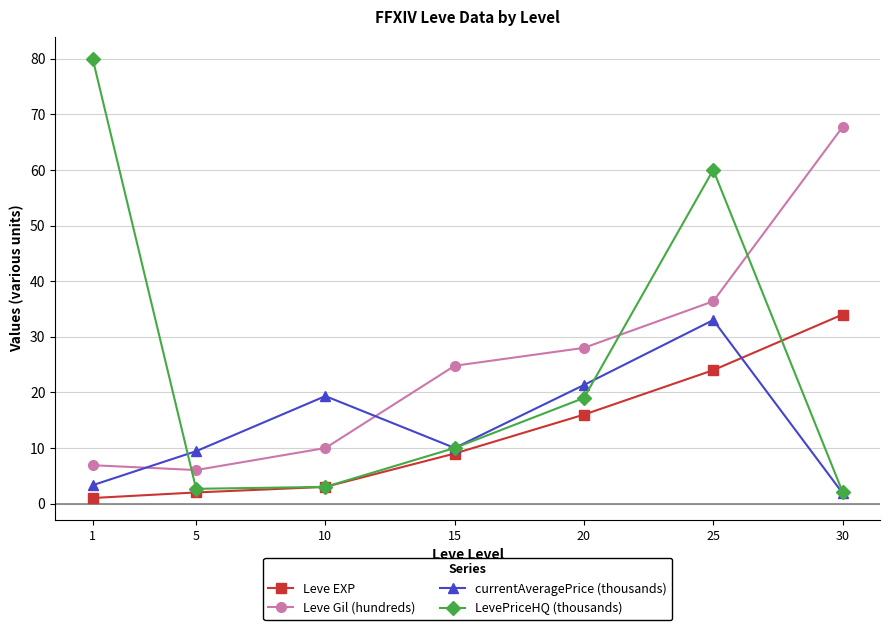

After their last crossing, which series has the higher values: currentAveragePrice (thousands) or Leve Gil (hundreds)?

Leve Gil (hundreds)